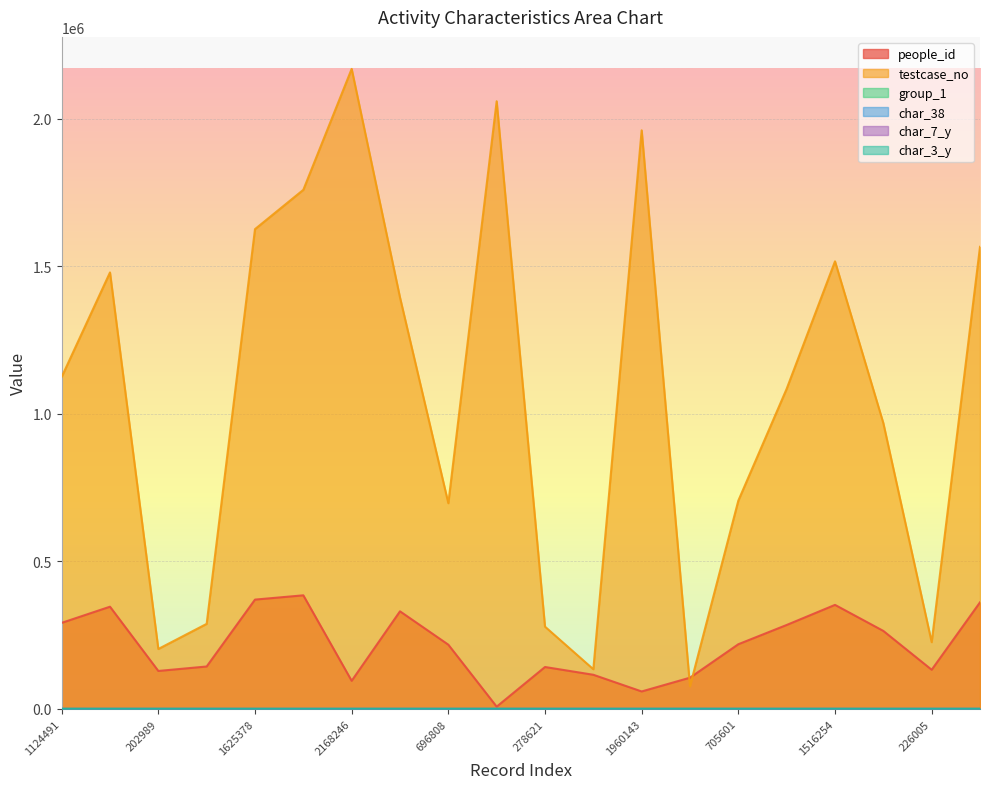

What is the sum of the char_38 values at 288105 and 134357?

113